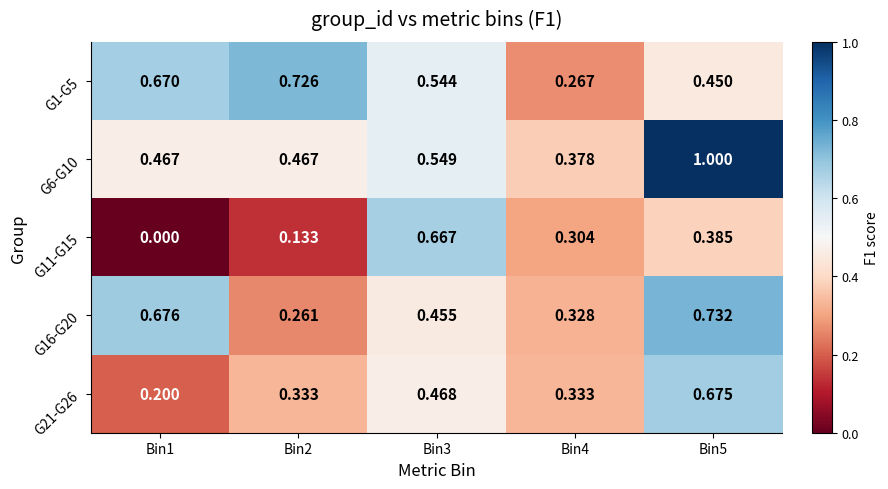

Is the value of G16-G20 at Bin5 greater than the value of G1-G5 at Bin4?

Yes